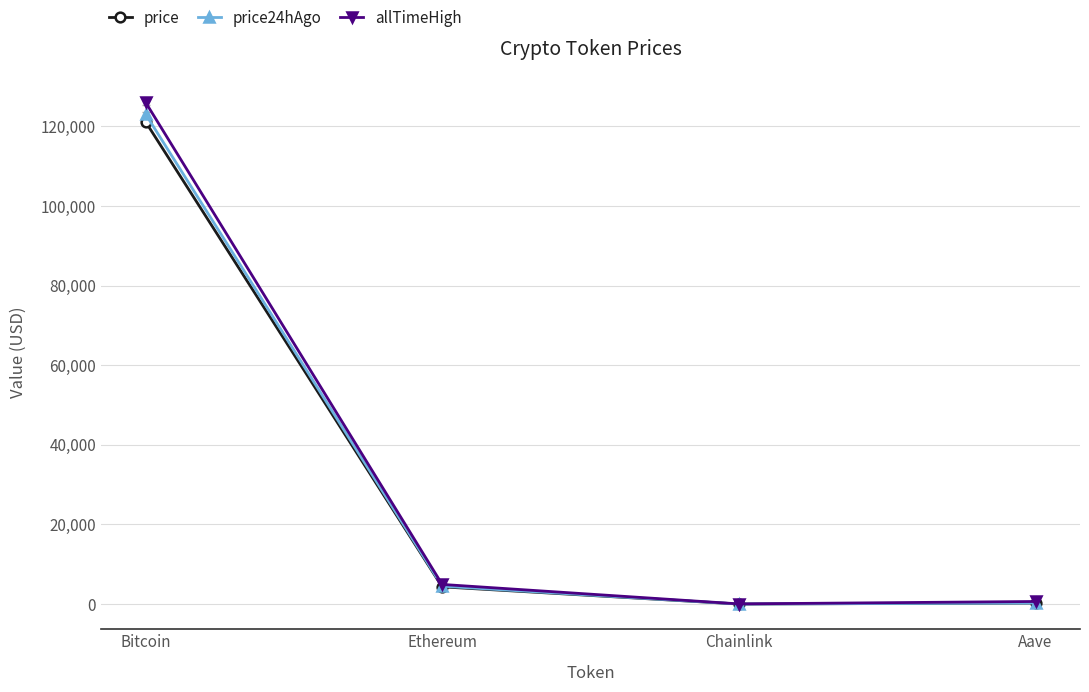

What is the approximate value of price at Bitcoin?

121178.0